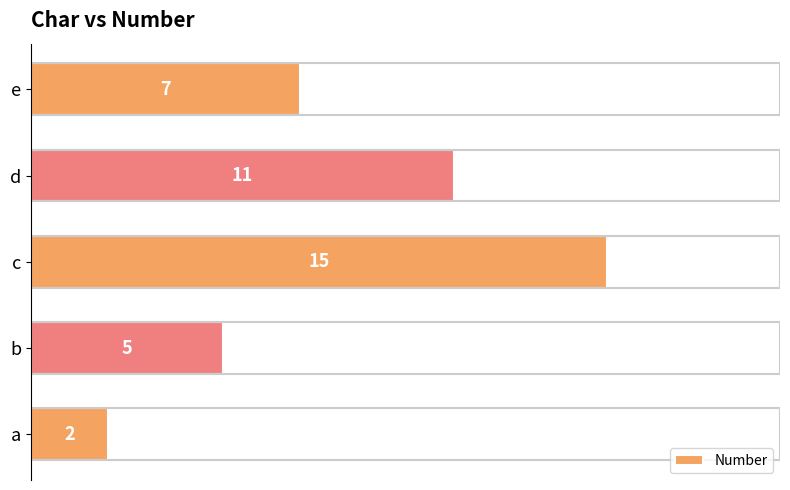

Rank the categories by value from lowest to highest.

a, b, e, d, c